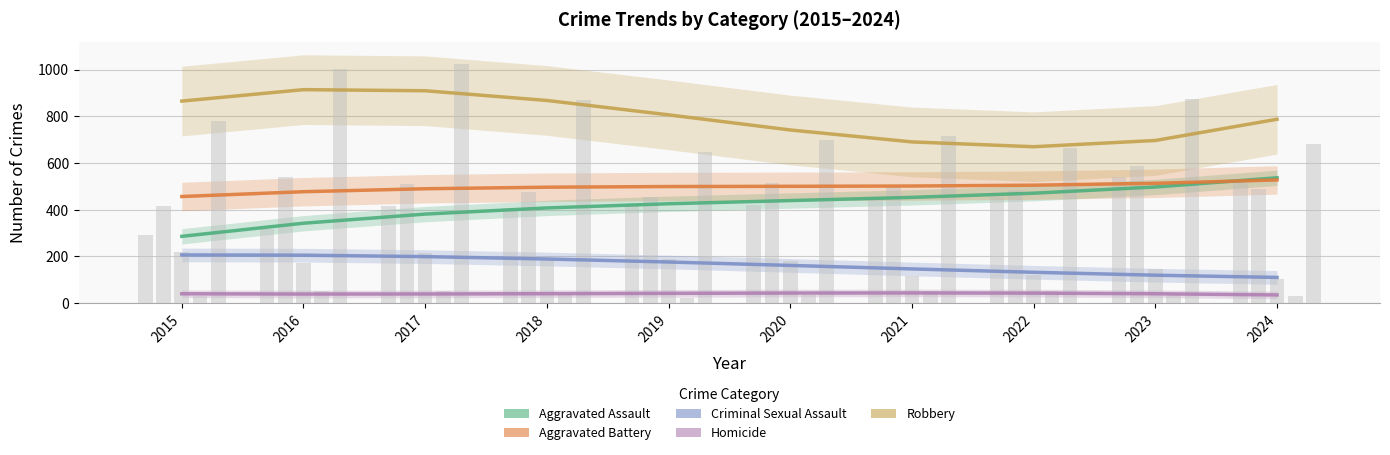

At how many categories does at least one series exceed 284?

10